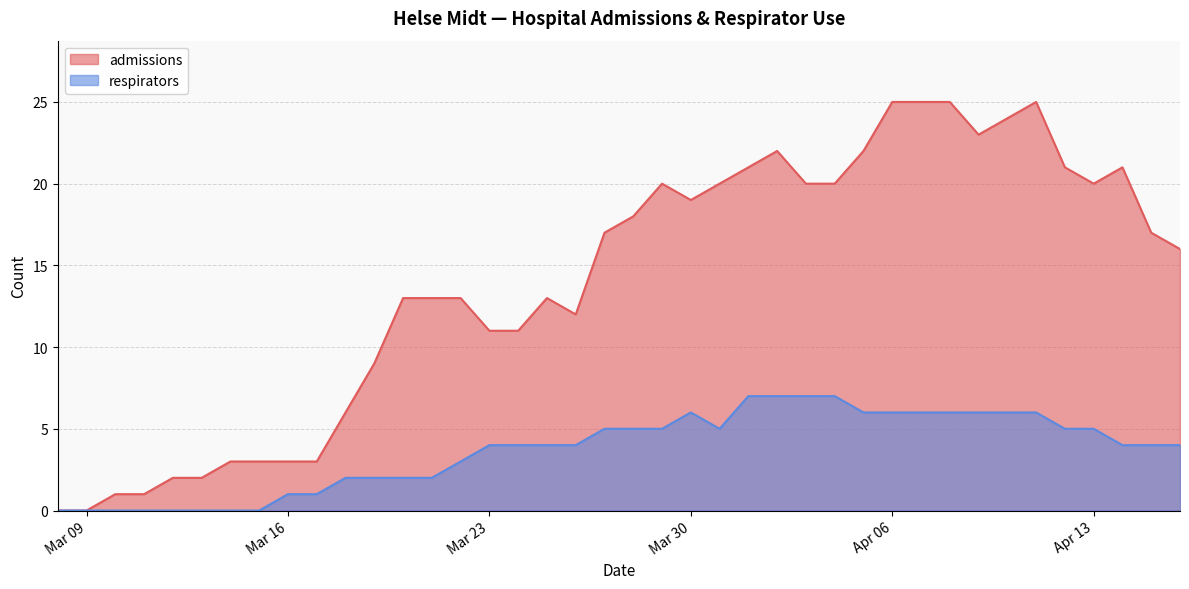

How many distinct data groups are displayed?

2